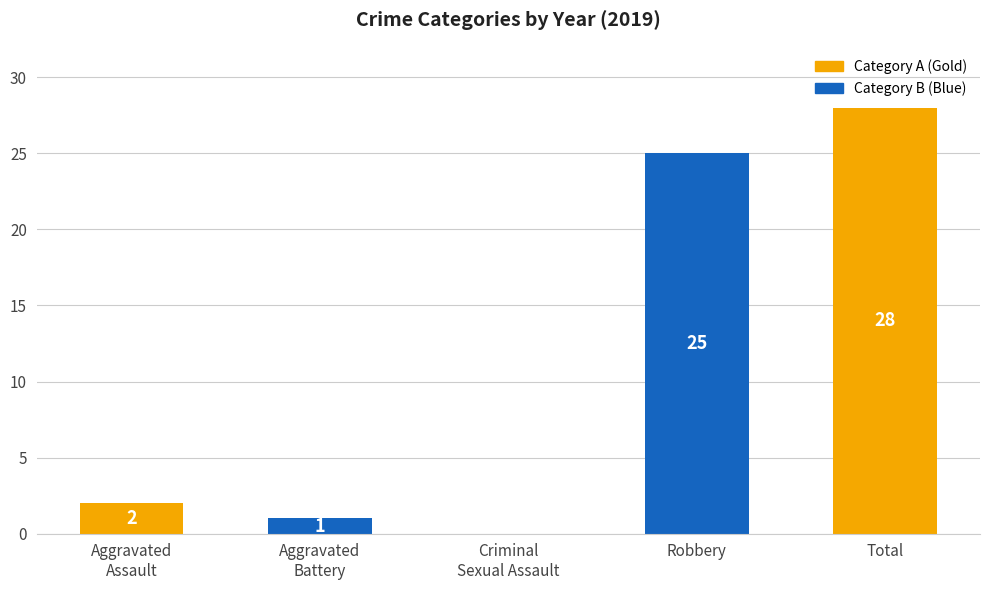

Count the number of categories in the chart.

5